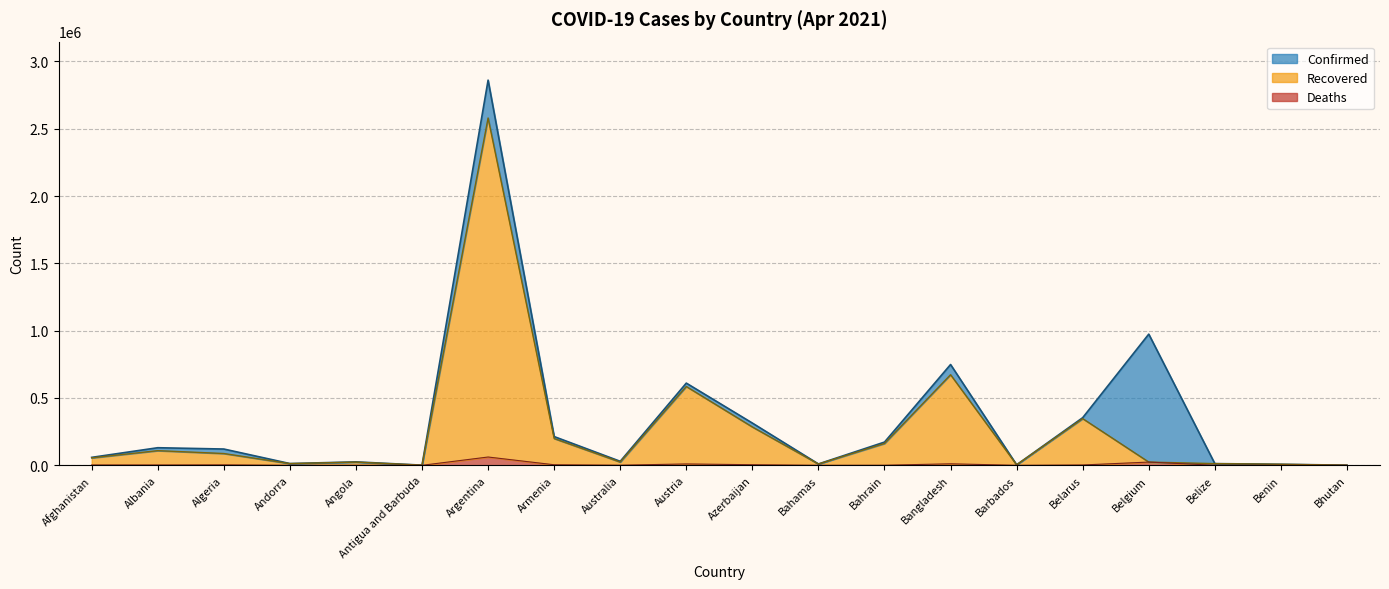

Which series has the widest spread of values?

Confirmed